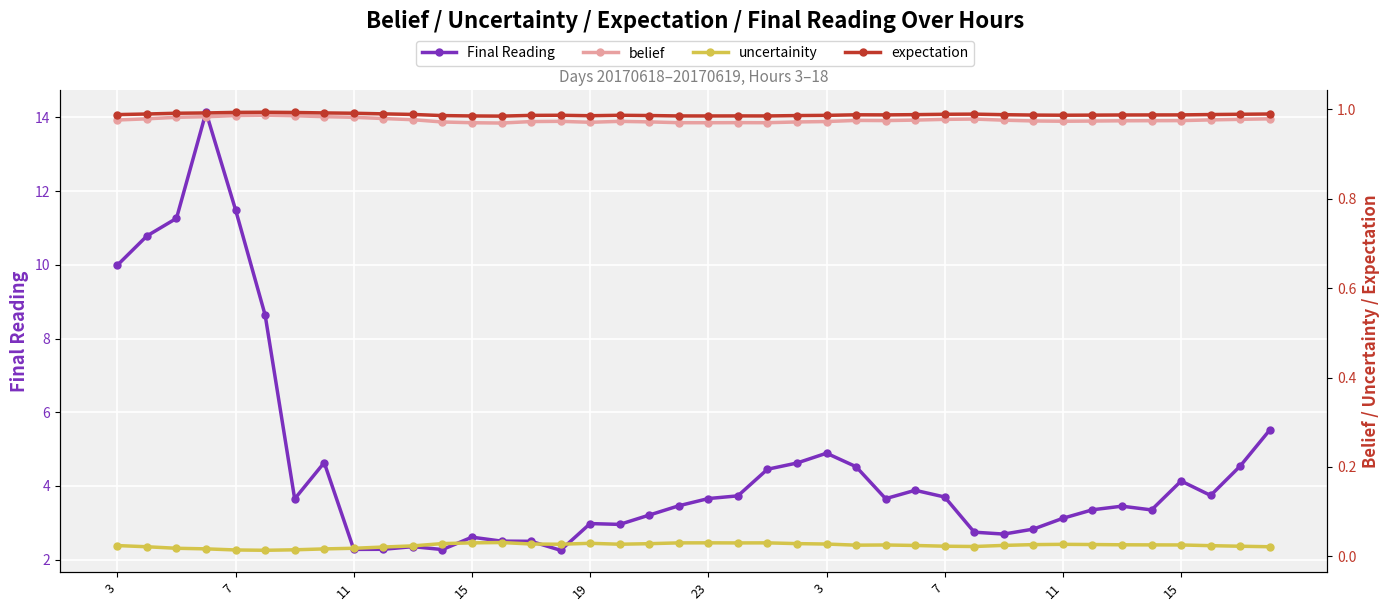

The uncertainity series shows 0.0 at 39. True or false?

True